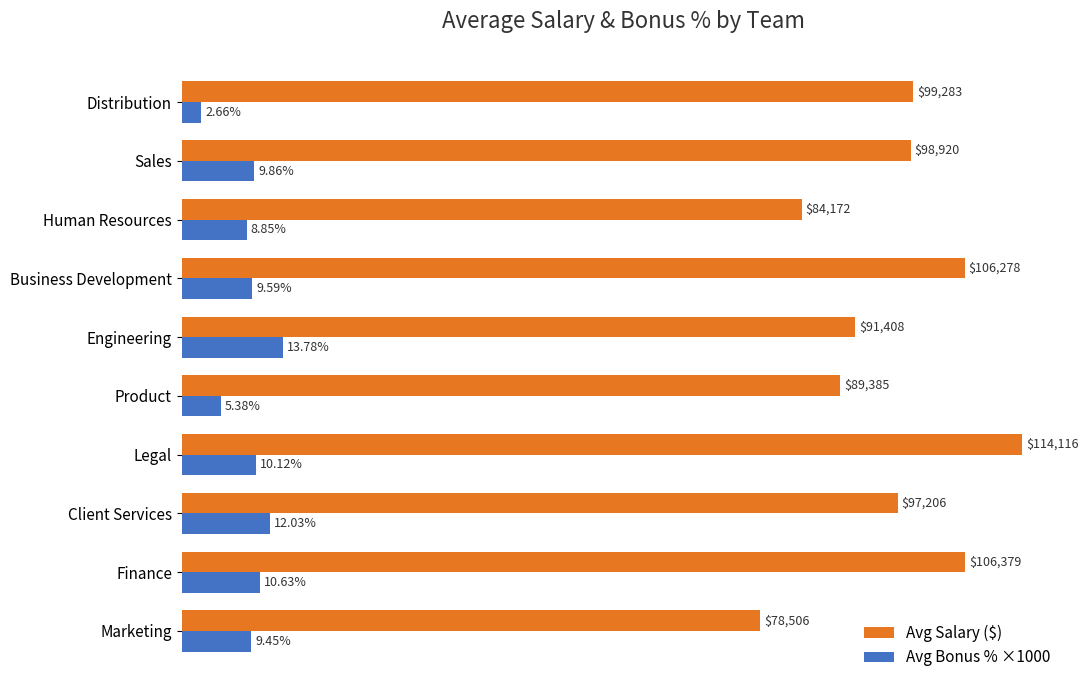

Which category has the highest value in the Avg Salary ($) series?

Legal